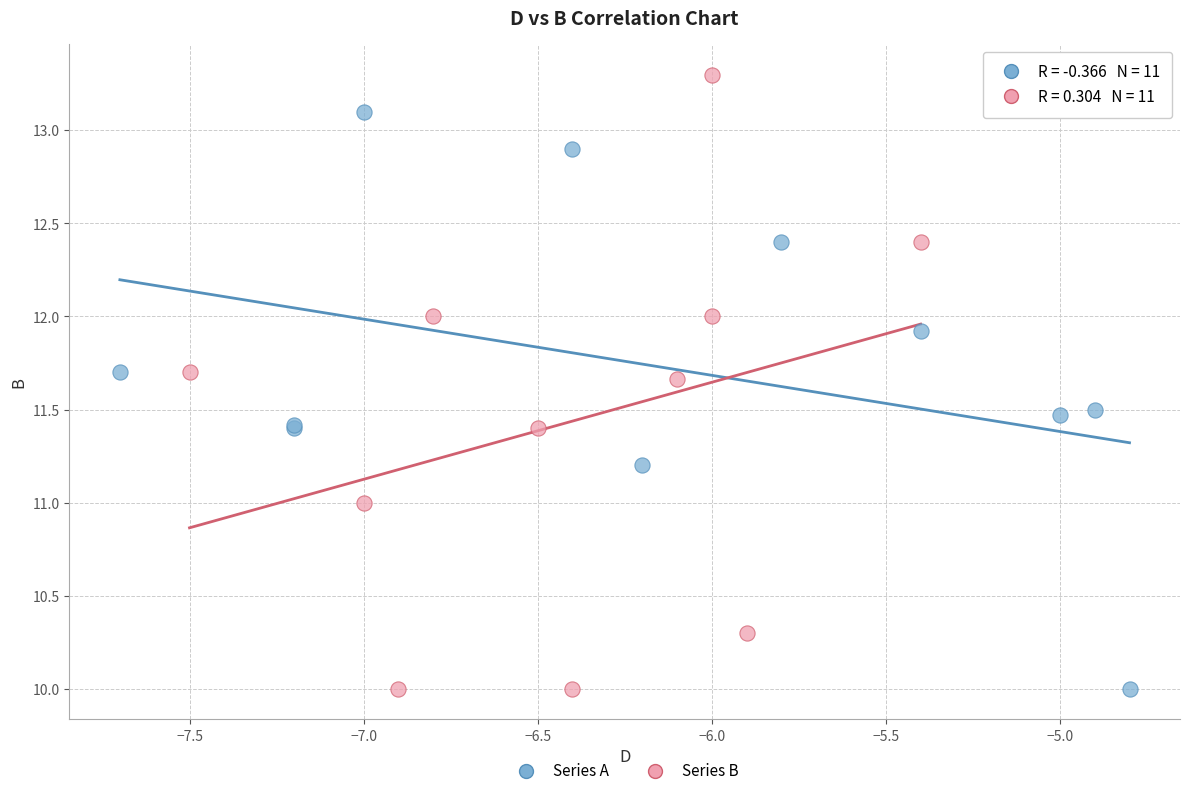

Which series reaches the maximum Y coordinate?

Series B